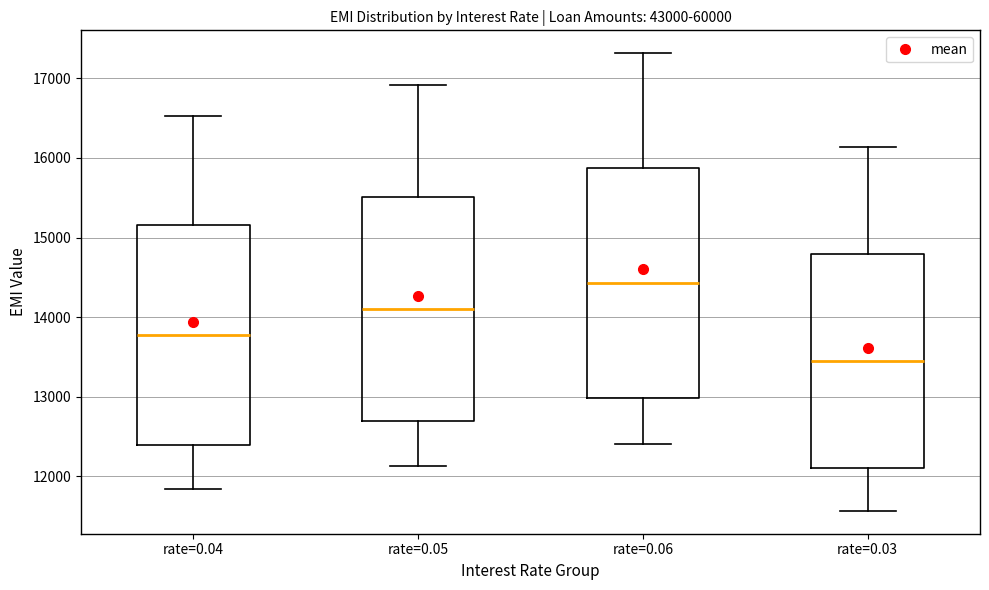

Reading left to right, read every box against the y-axis: the position of its median line, the range the box covers, and the ends of its whiskers. The values are not printed on the chart, so give them approximately, as read against the axis.

rate=0.04: median 13800, box 12400 to 15200, whiskers 11800 to 16500
rate=0.05: median 14100, box 12700 to 15500, whiskers 12100 to 16900
rate=0.06: median 14400, box 13000 to 15900, whiskers 12400 to 17300
rate=0.03: median 13500, box 12100 to 14800, whiskers 11600 to 16100